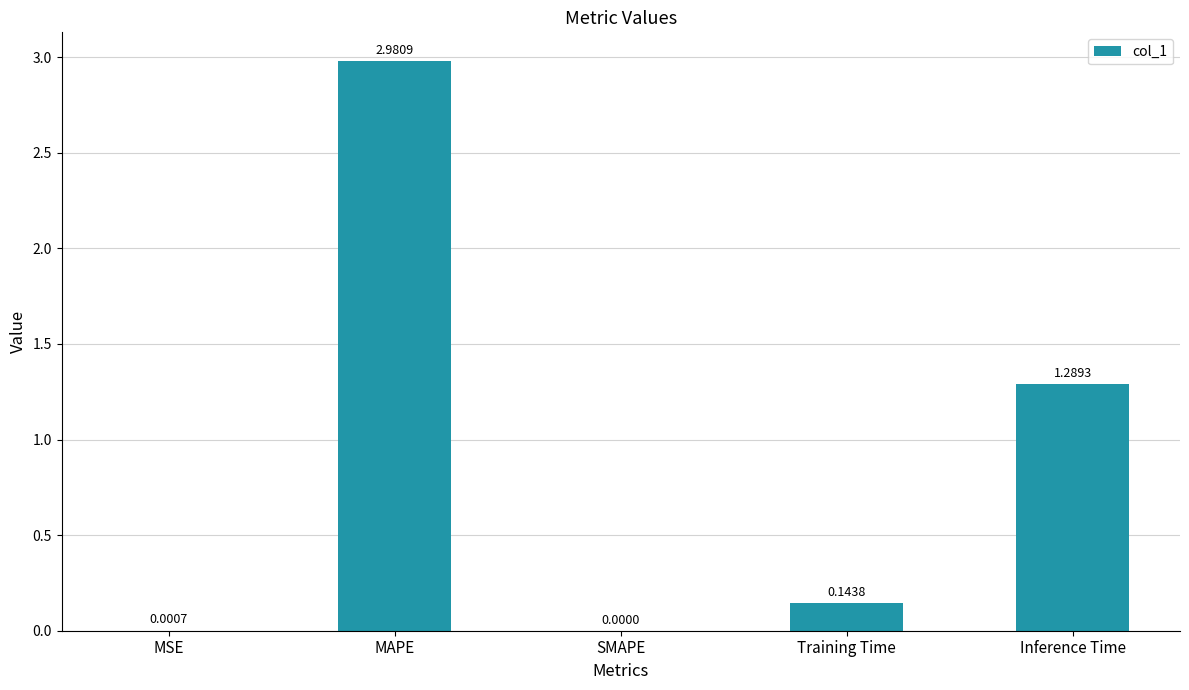

How many values are above zero?

4